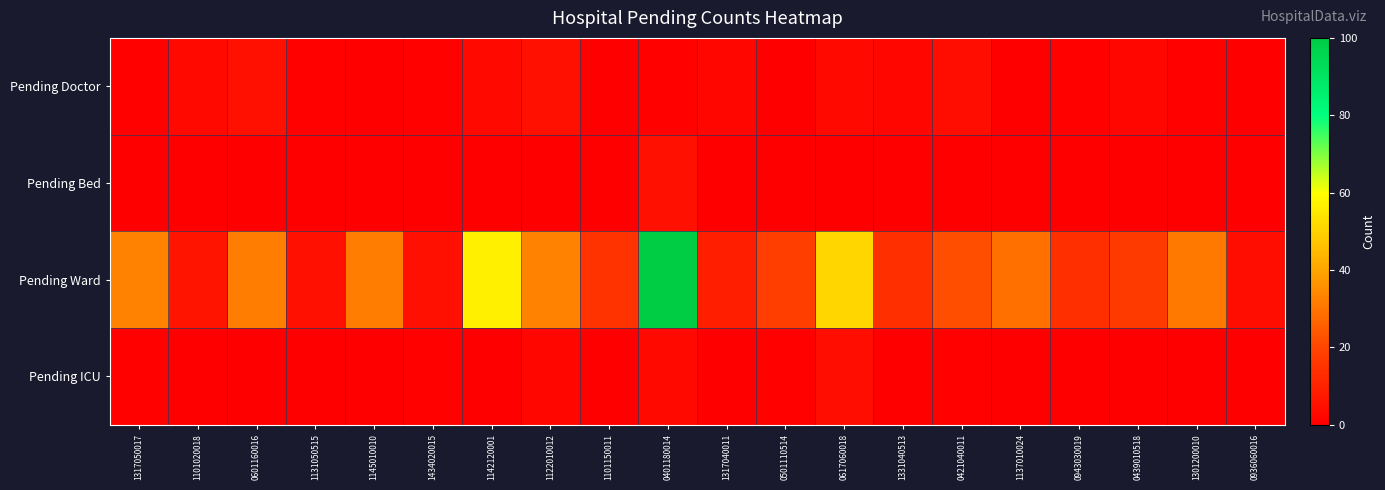

Which series changed the most between 1101150011 and 0617060018?

Pending Ward